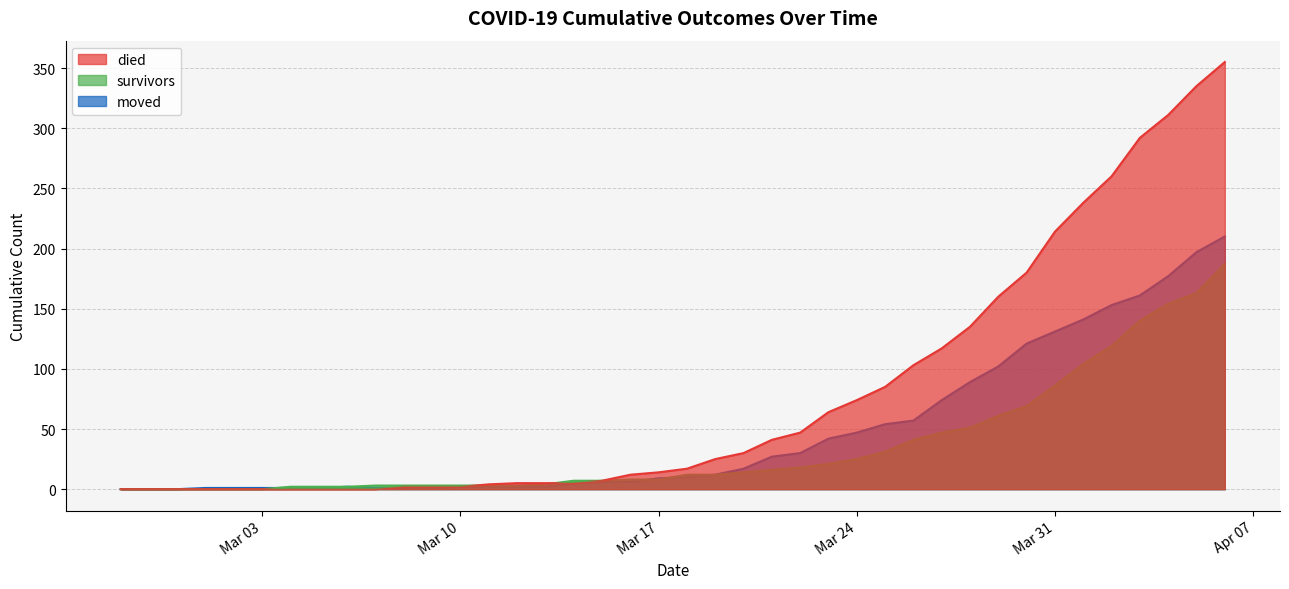

What is the value of the survivors point at the 39th from the left?

163